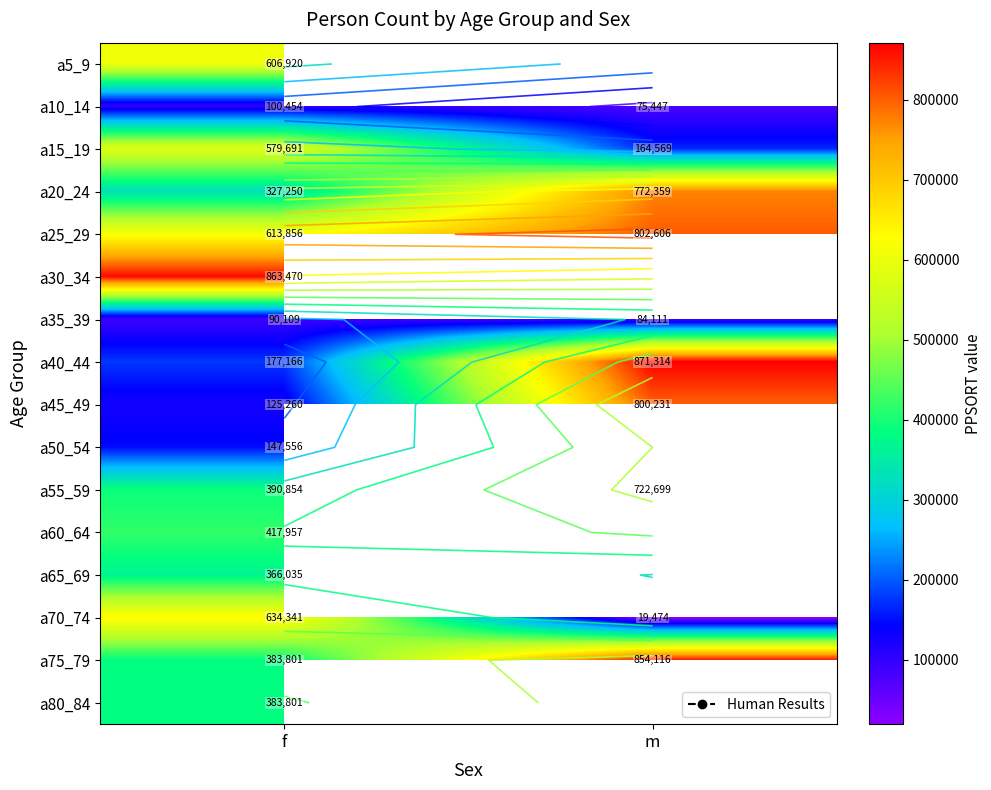

List the series in order of their peak value, lowest first.

a35_39, a10_14, a50_54, a65_69, a80_84, a60_64, a15_19, a5_9, a70_74, a55_59, a20_24, a45_49, a25_29, a75_79, a30_34, a40_44